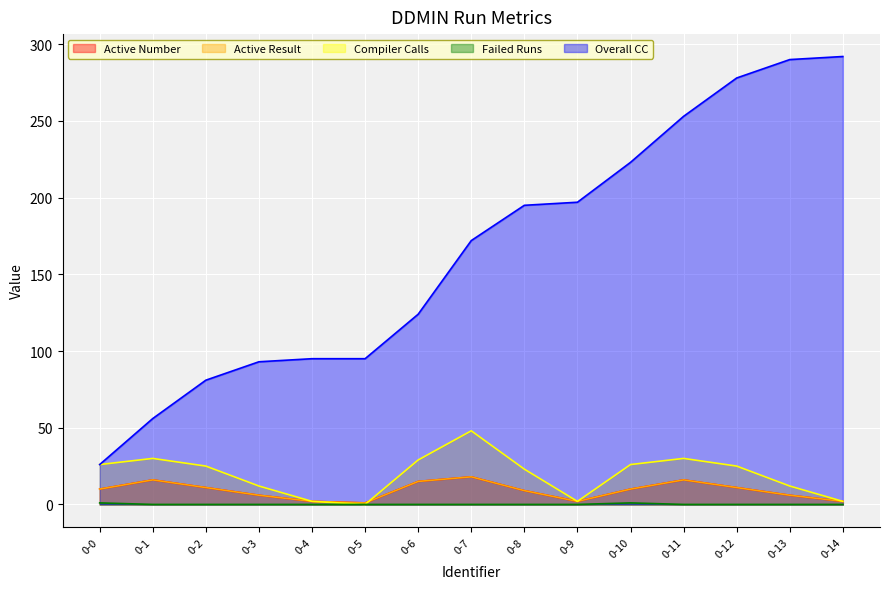

Rank the series by their maximum value, from highest to lowest.

Overall CC, Compiler Calls, Active Number, Active Result, Failed Runs